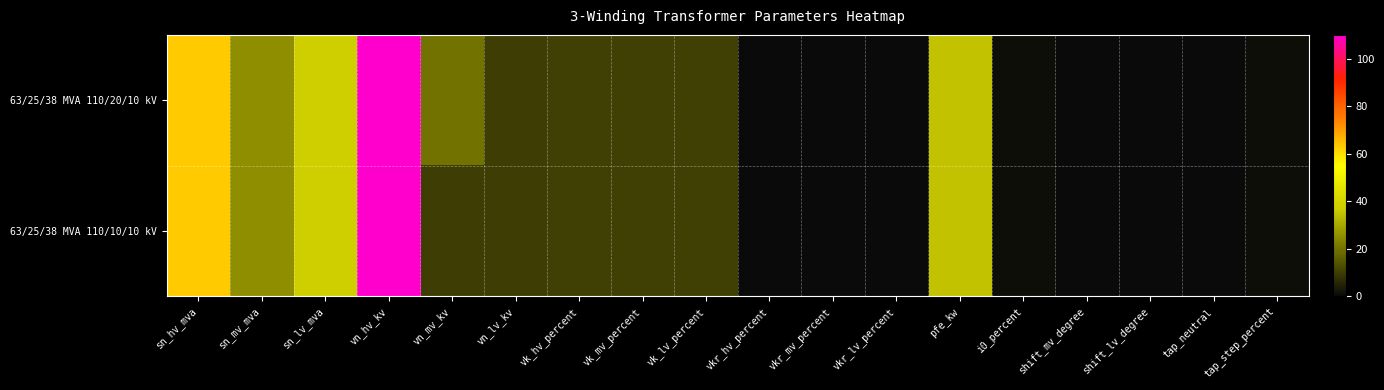

Which series changed the most between vn_mv_kv and shift_mv_degree?

63/25/38 MVA 110/20/10 kV